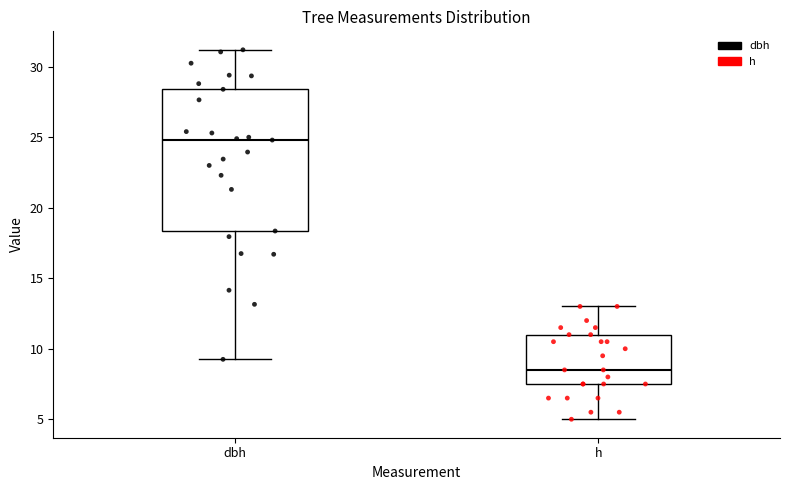

Which box's median line is the highest?

dbh